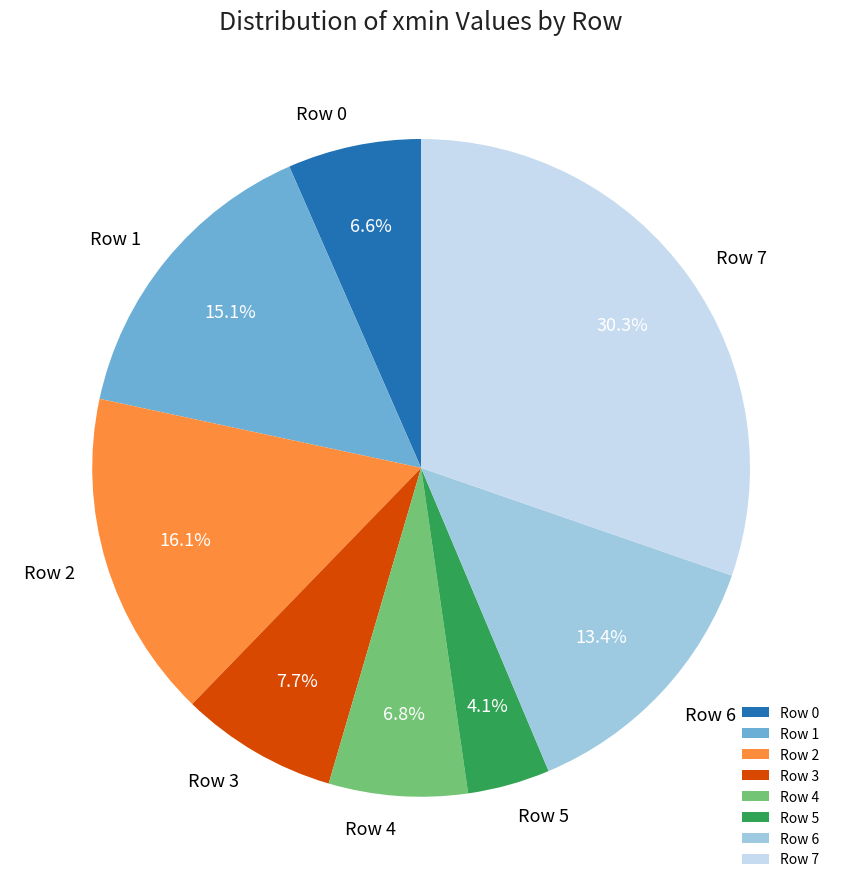

Between Row 6 and Row 5, which is larger?

Row 6